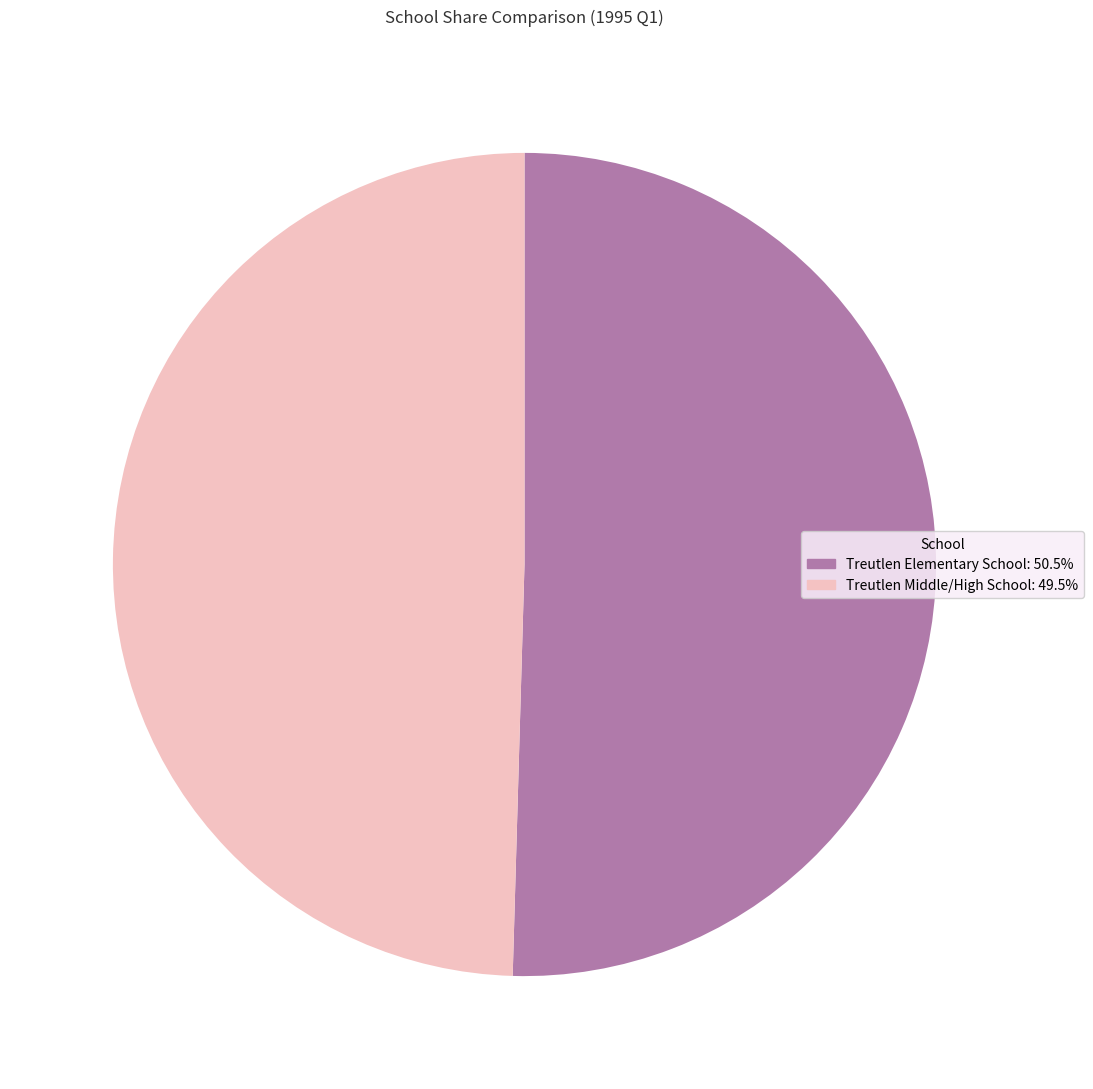

Which category has the smallest portion of the pie?

Treutlen Middle/High School